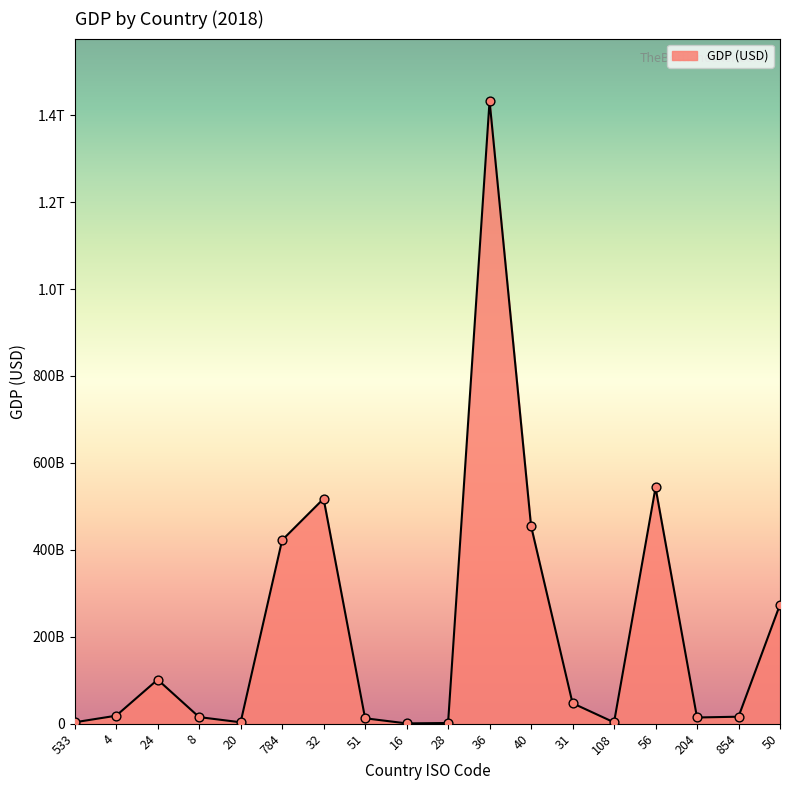

Approximately how many times larger is the value at 204 compared to 51?

1.1